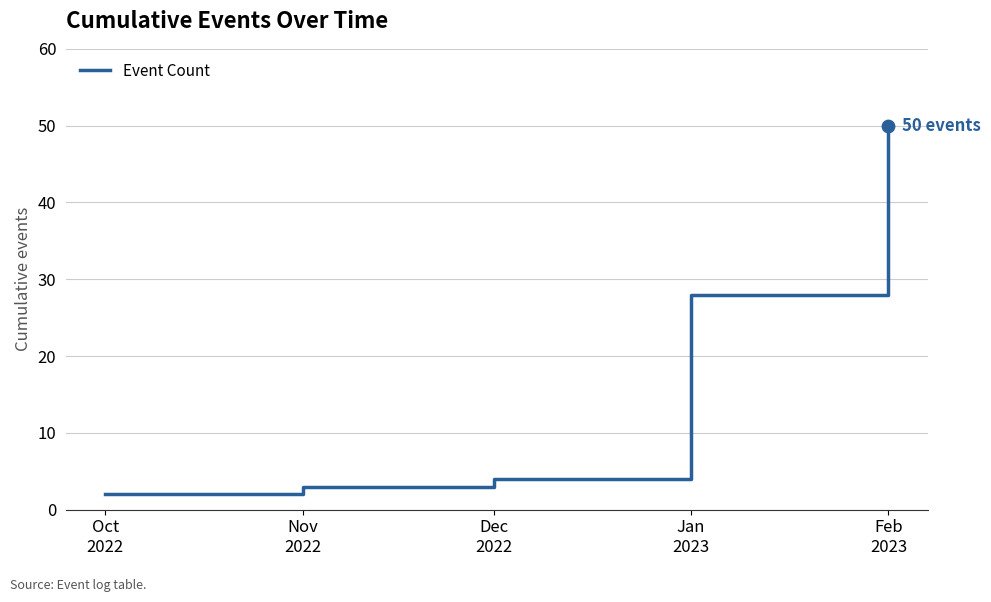

What is the change in value from Nov
2022 to Dec
2022?

+1